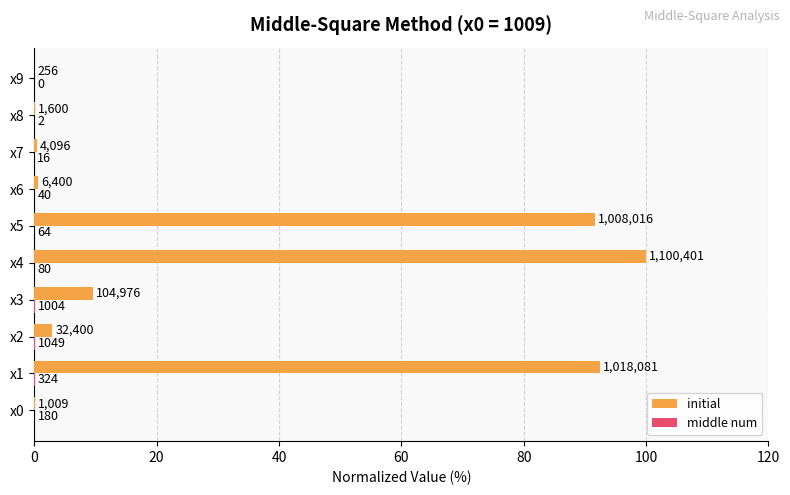

Reading right to left, transcribe all the data shown in this chart.

initial: 0.0	0.1	0.4	0.6	91.6	100.0	9.5	2.9	92.5	0.1
middle num: 0.0	0.0	0.0	0.0	0.0	0.0	0.1	0.1	0.0	0.0